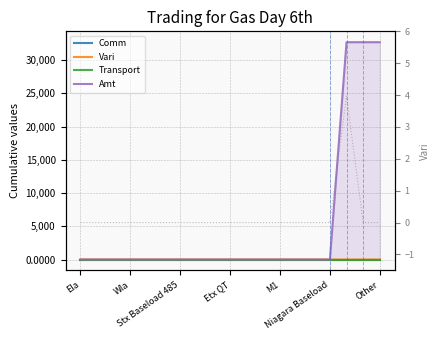

True or false: Vari and Comm cross at least once.

False